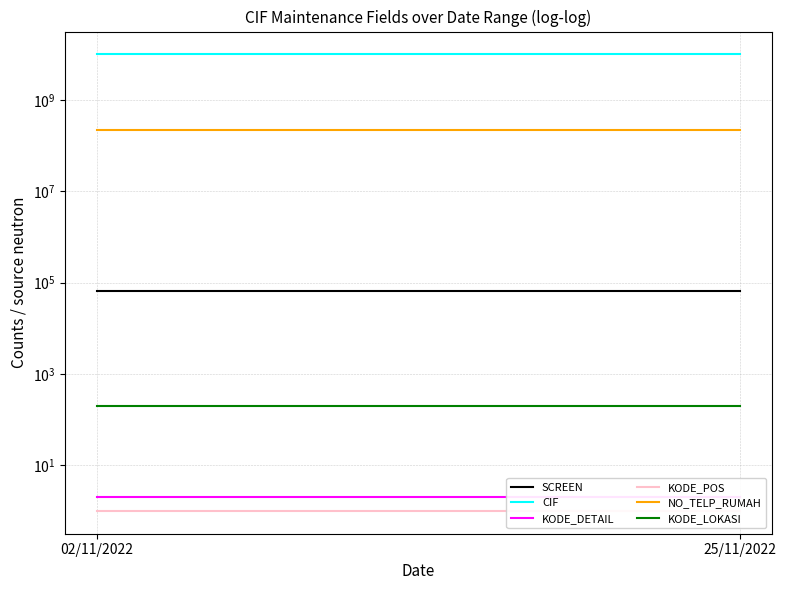

What is the average value of the CIF series?

10000688944